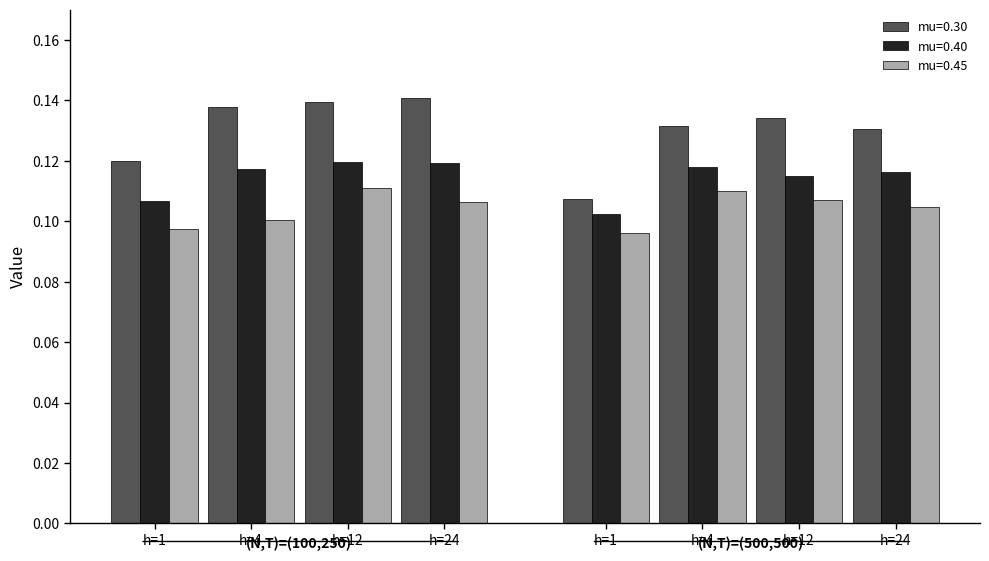

Count the number of categories in the chart.

8